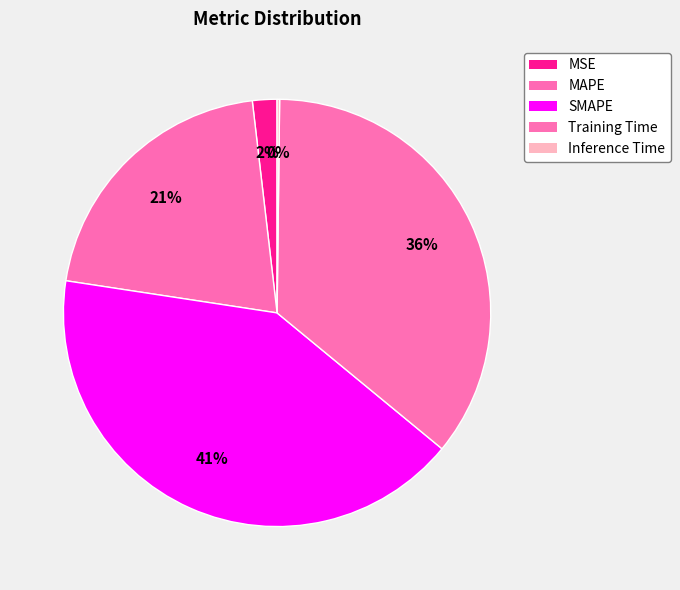

Combined, do SMAPE and MAPE account for over 50%?

Yes